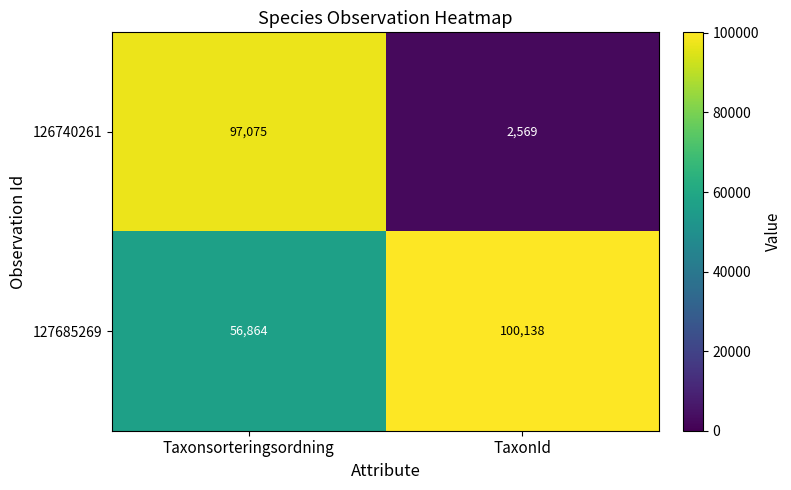

Reading left to right, transcribe all the data shown in this chart.

126740261: 97075	2569
127685269: 56864	100138